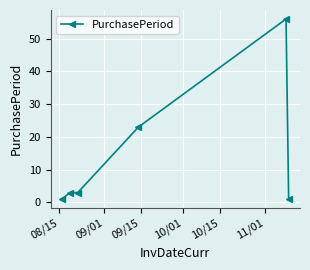

What is the maximum value shown in the chart?

56